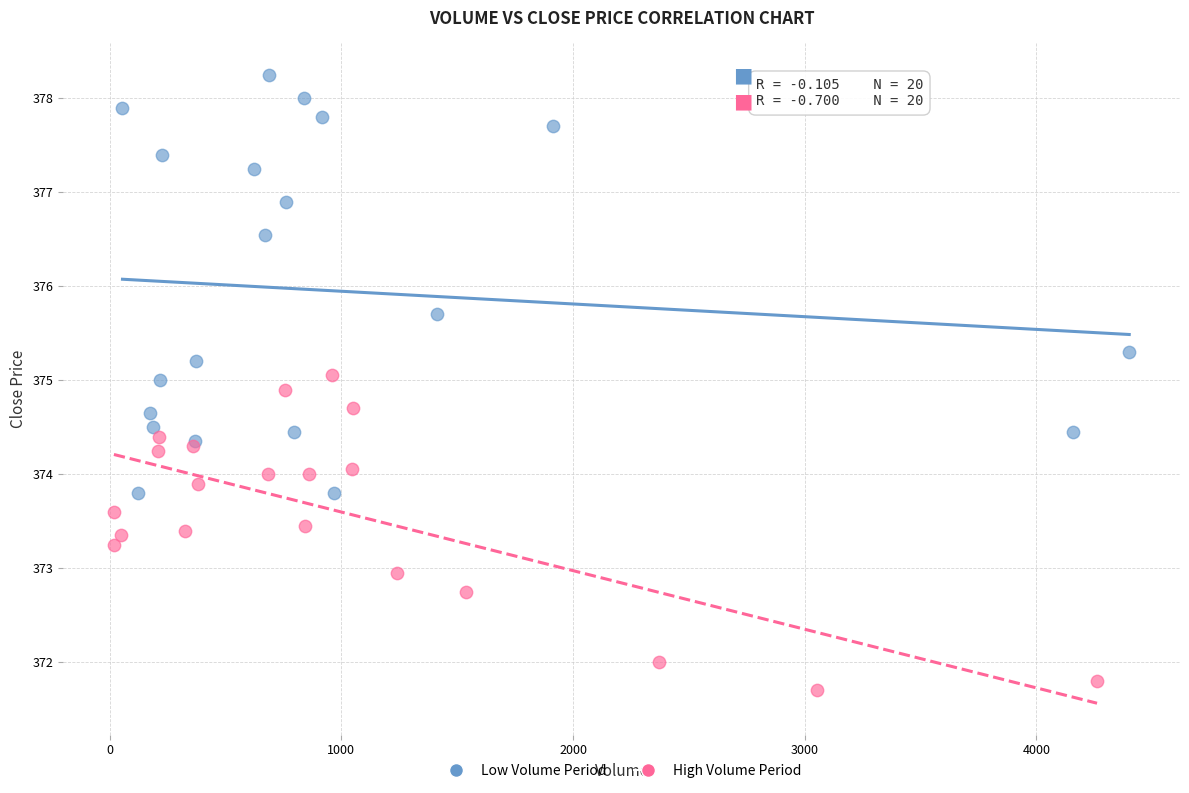

Which series has the widest spread of Y values?

Low Volume Period